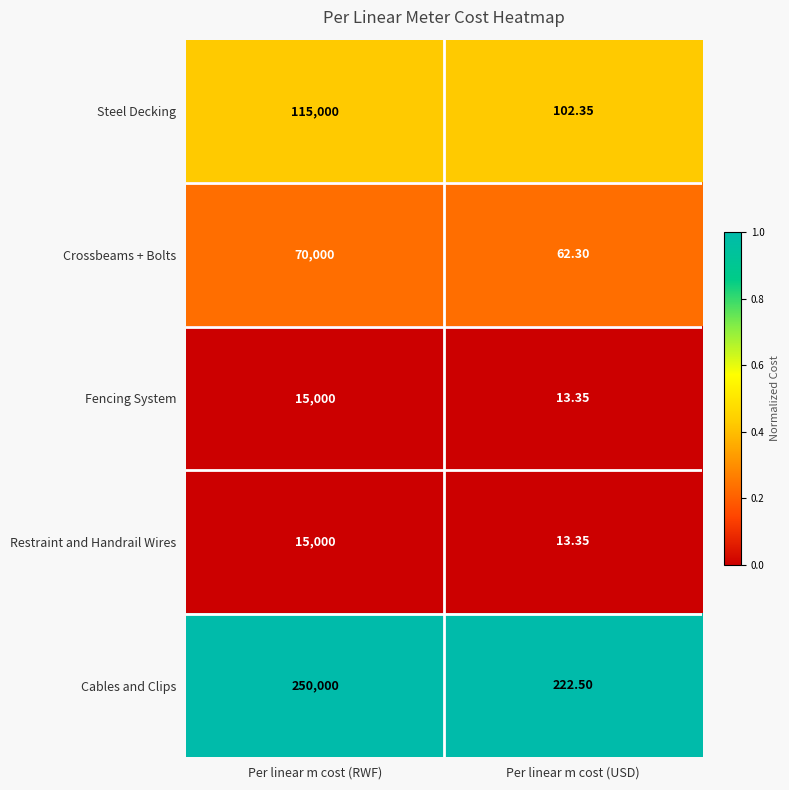

Which label corresponds to the largest value in the chart?

Per linear m cost (RWF)